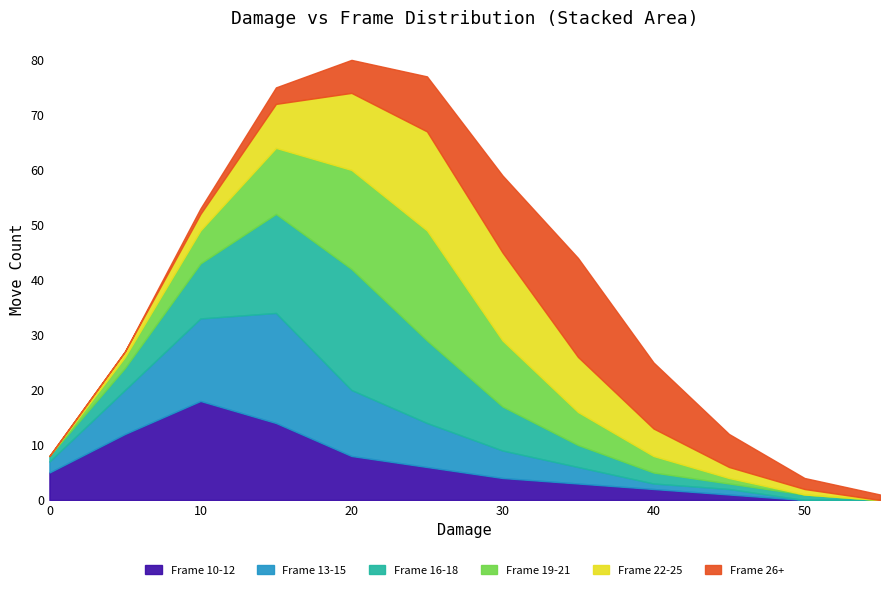

At which category does Frame 16-18 reach its first local peak?

4